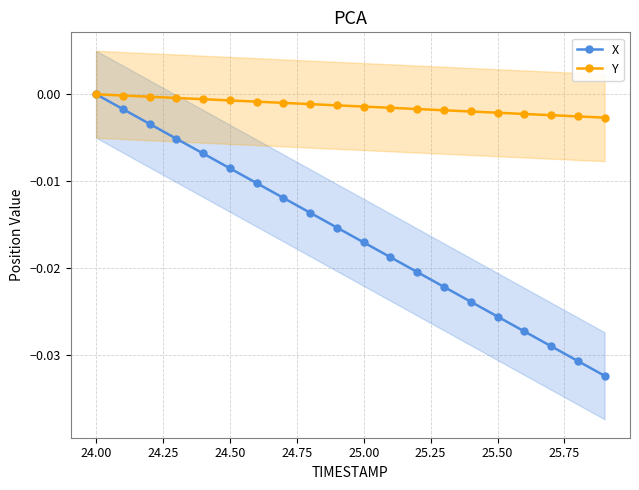

True or false: X has more than 0 points higher than both neighbors.

False